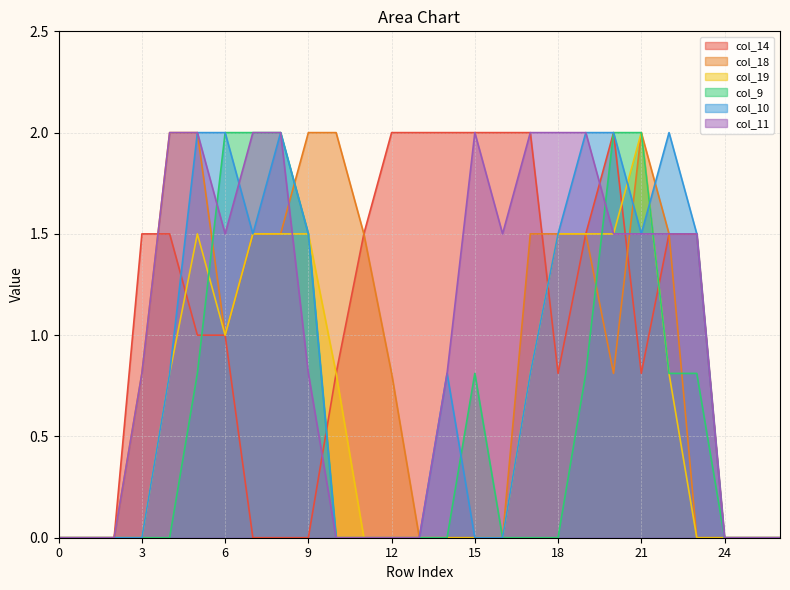

Where is col_14 nearest to the value 1?

5